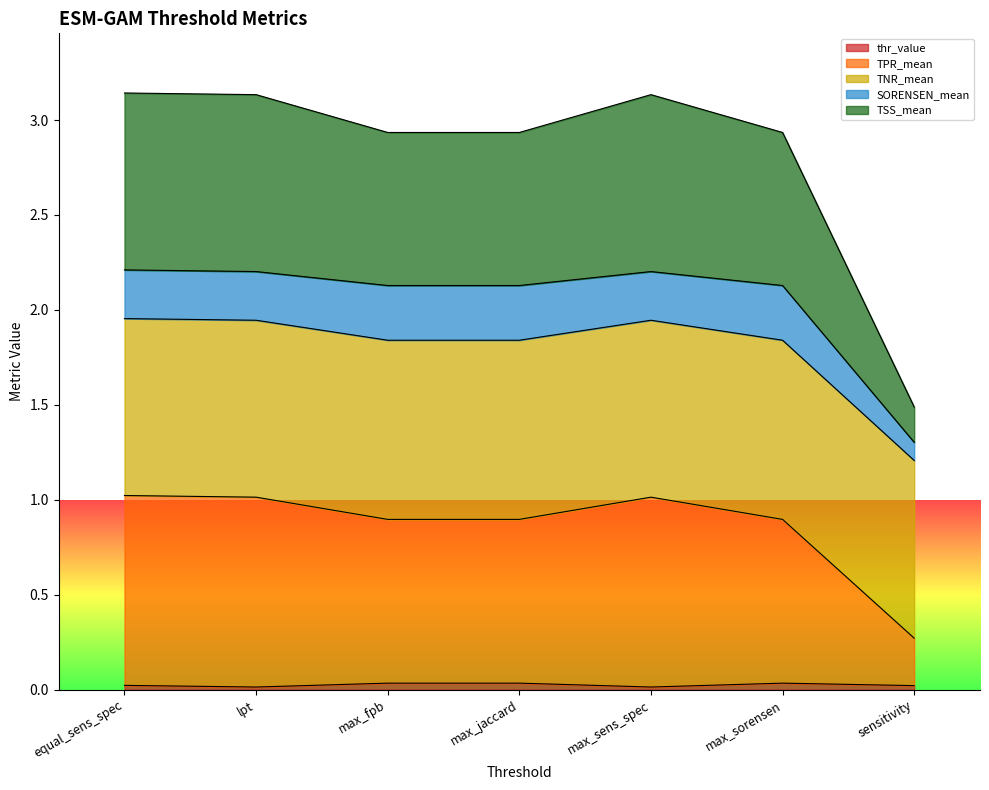

Between max_sens_spec and max_sorensen, which series saw the biggest shift?

TPR_mean